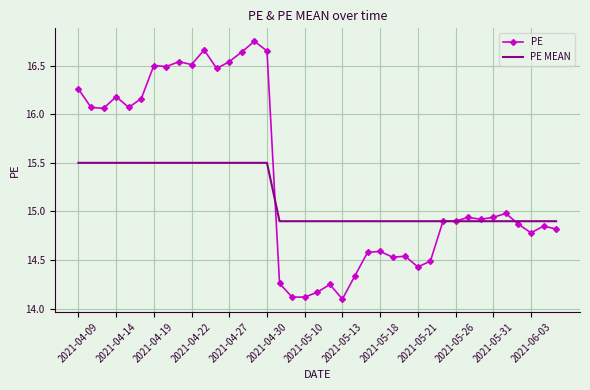

What is the sum of all PE values?

598.0